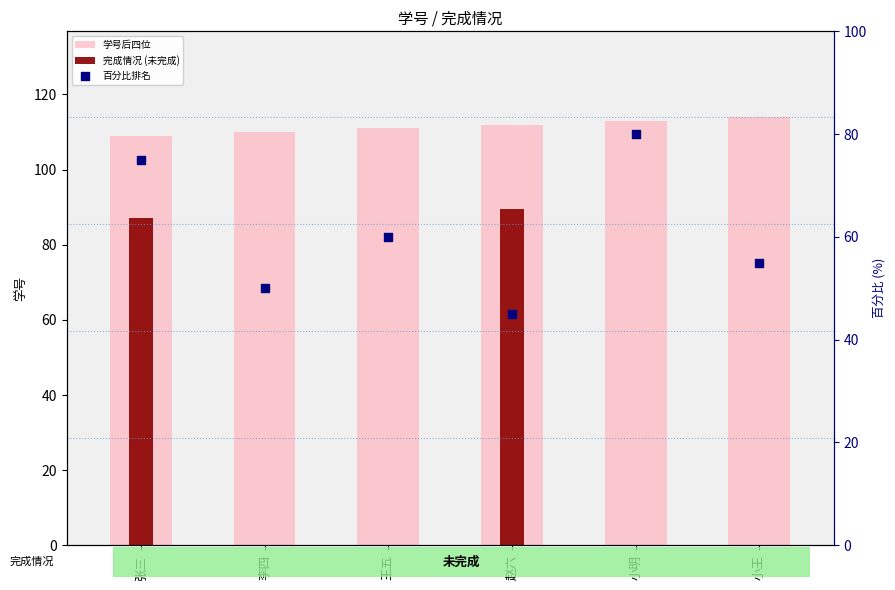

What is the ratio of the value at 小明 to the value at 张三?

1.0